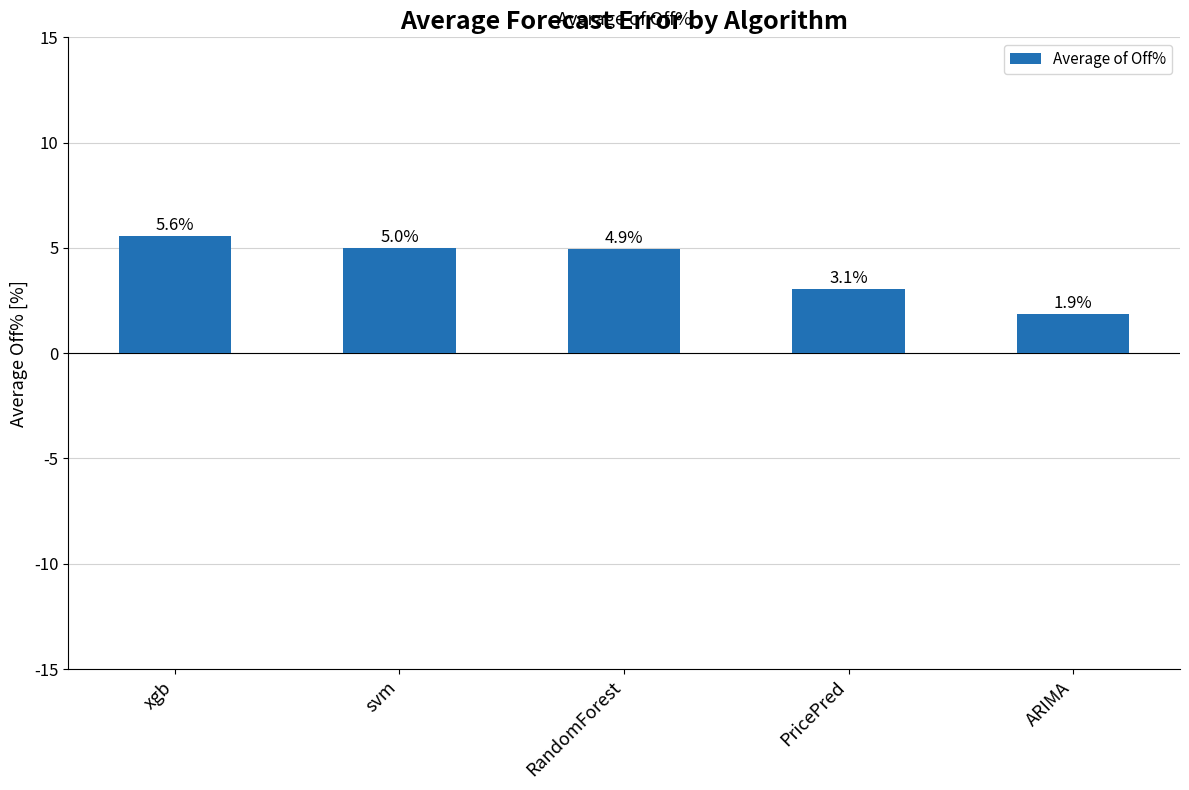

Are the bars horizontal?

No